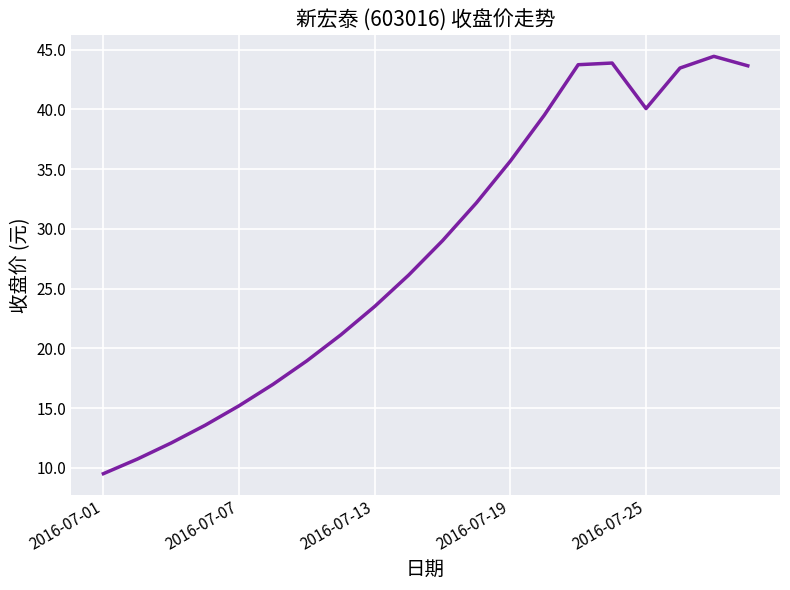

What is the smallest value displayed?

9.5